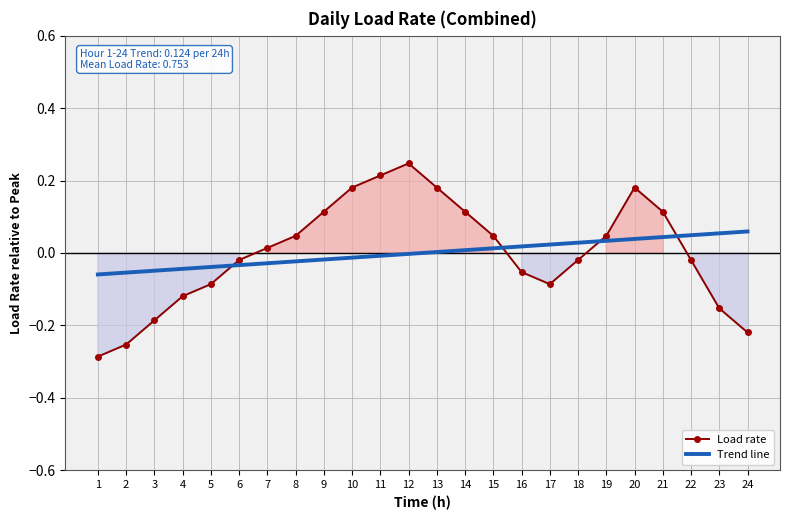

What is the difference between the maximum and minimum values in the Trend line series?

0.1